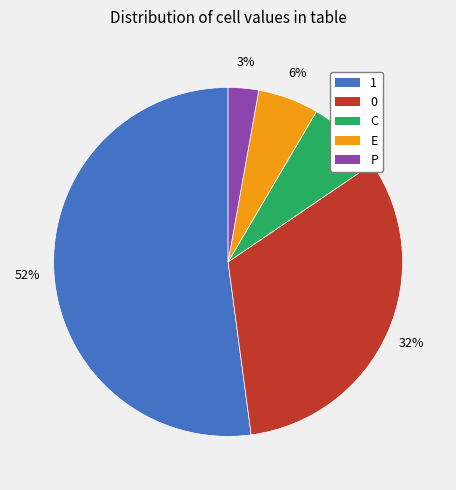

What percentage is the 0 slice, to the nearest percent?

32%